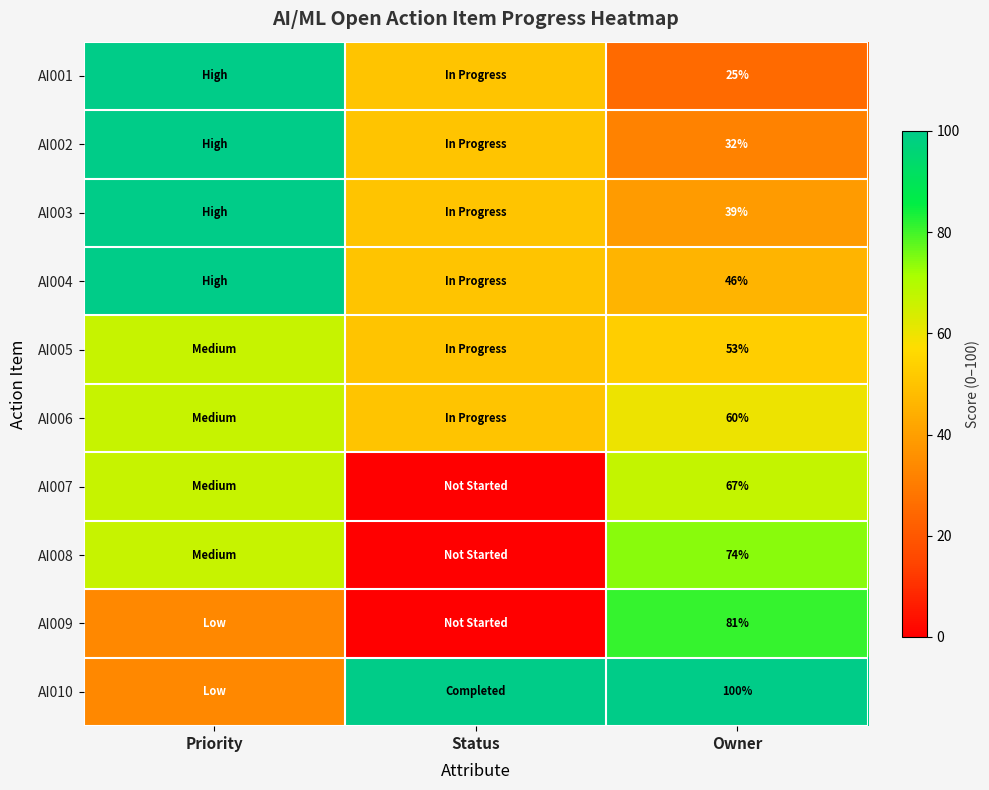

Is it true that AI010 equals 33.3 at Priority?

True